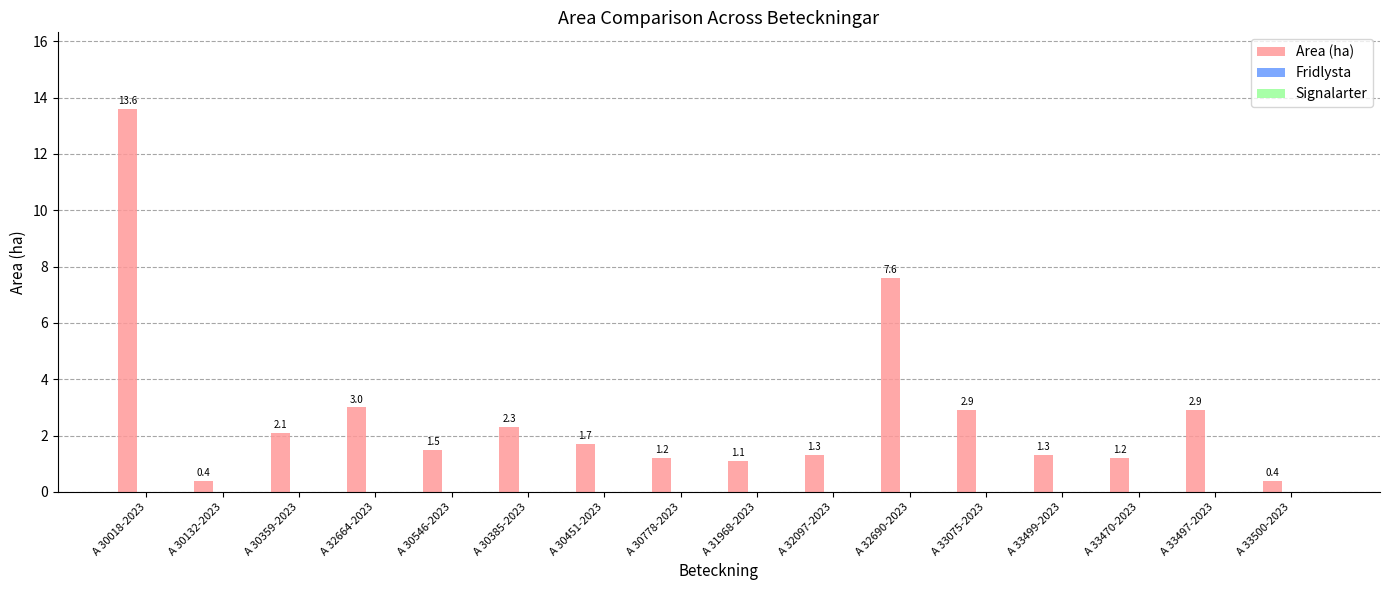

At which label is the value closest to 7?

A 32690-2023